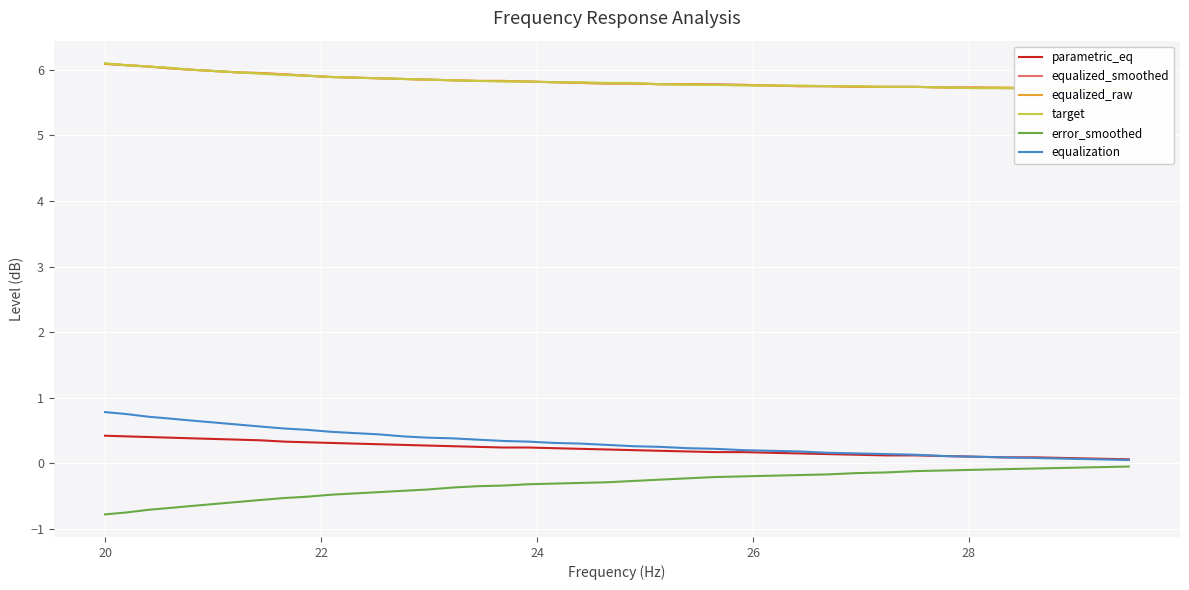

What is the highest value of the equalization series?

0.8